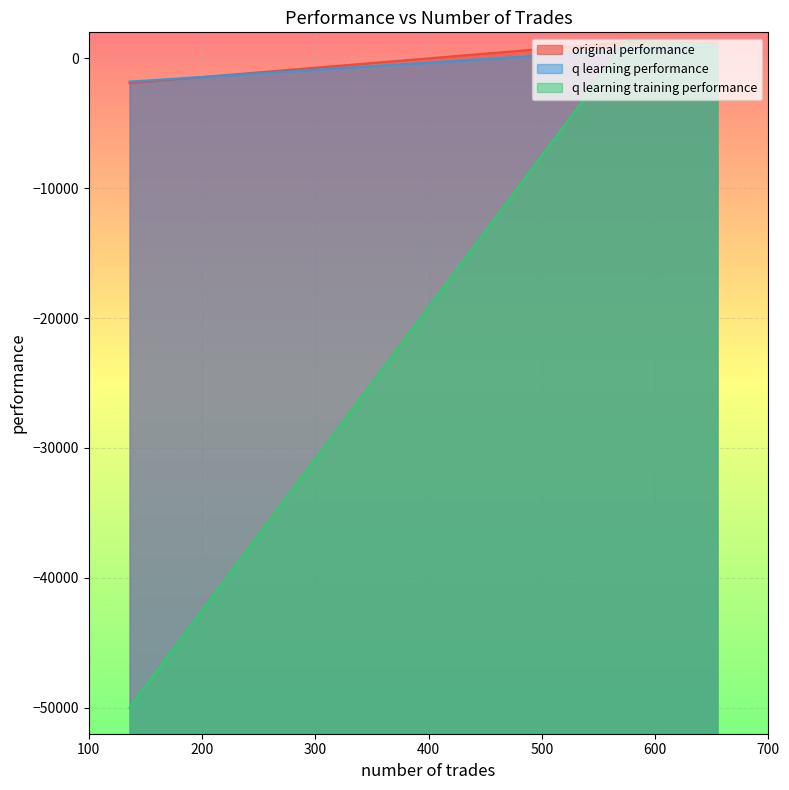

What is the difference between the q learning performance values at 136 and 655?

2726.5